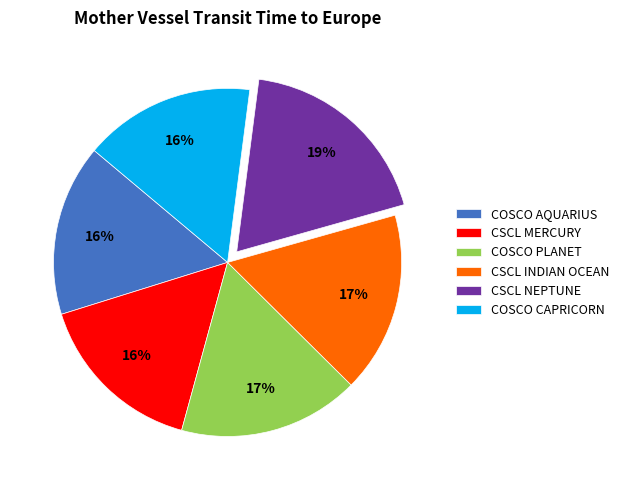

Which category has the biggest portion of the pie?

CSCL NEPTUNE